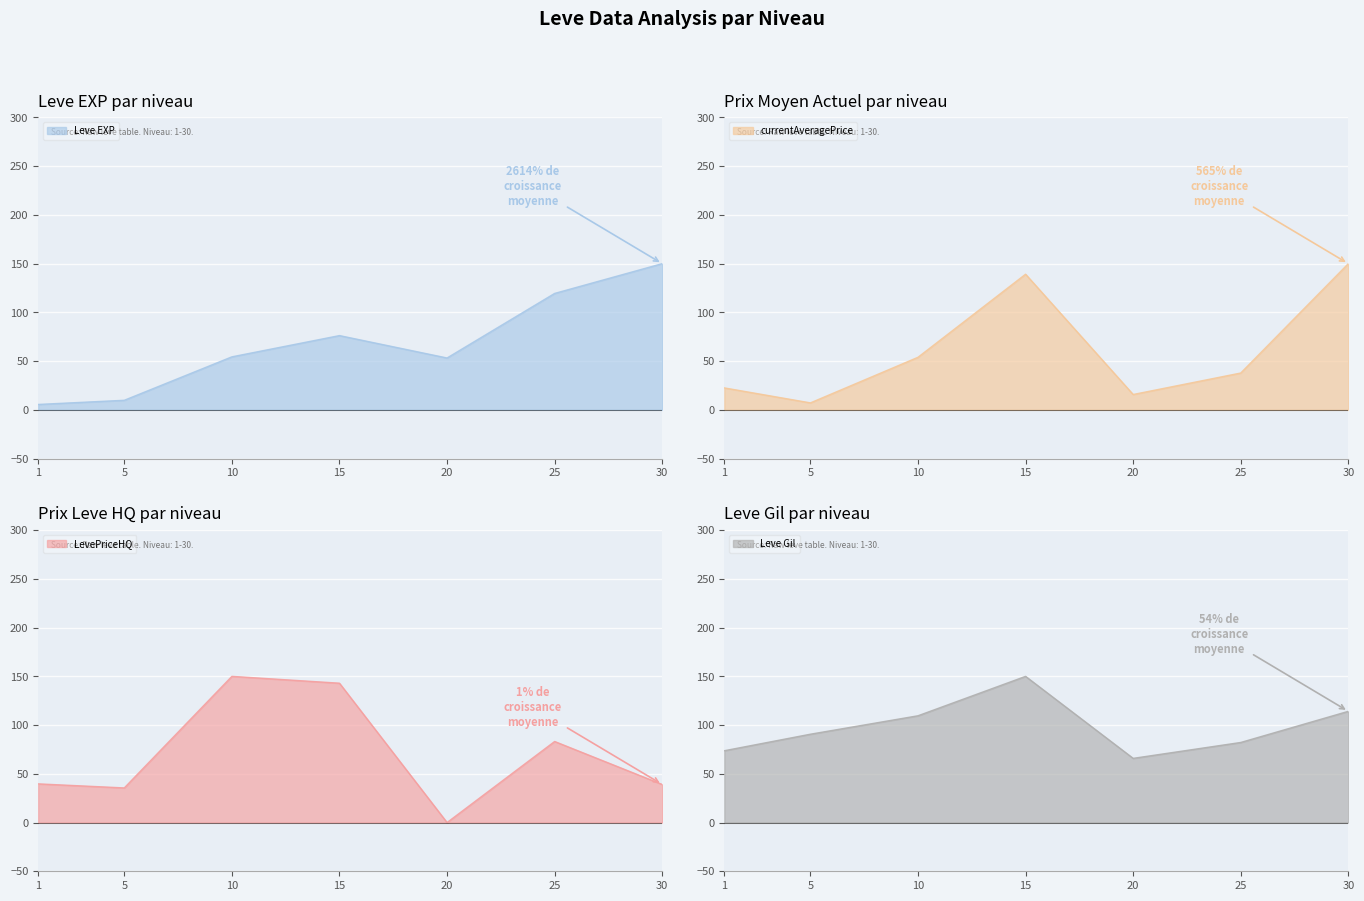

What is the value of the Leve Gil point at the 1st from the left?

73.7